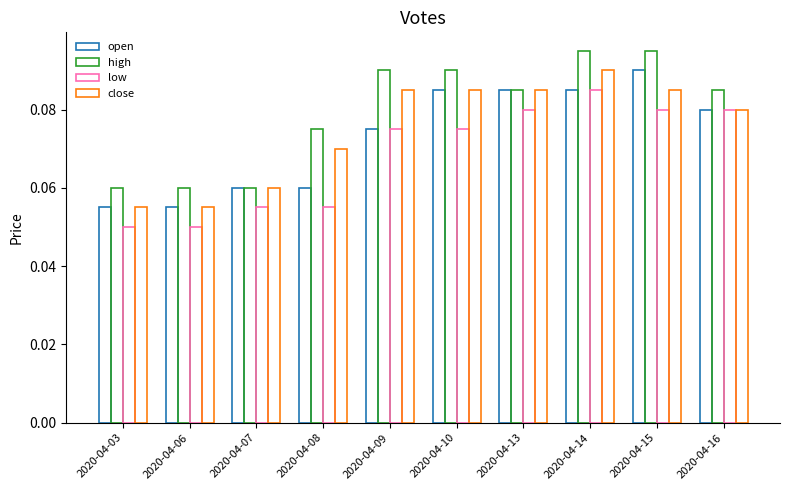

List the labels in order of high value, smallest first.

2020-04-03, 2020-04-06, 2020-04-07, 2020-04-08, 2020-04-13, 2020-04-16, 2020-04-09, 2020-04-10, 2020-04-14, 2020-04-15